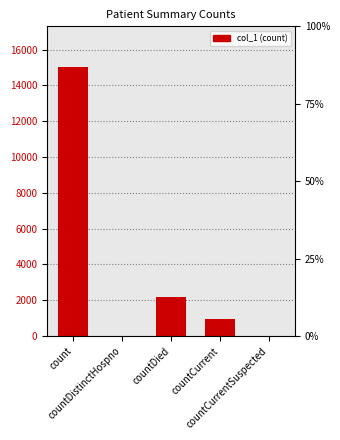

Which category has the highest value across all series?

count